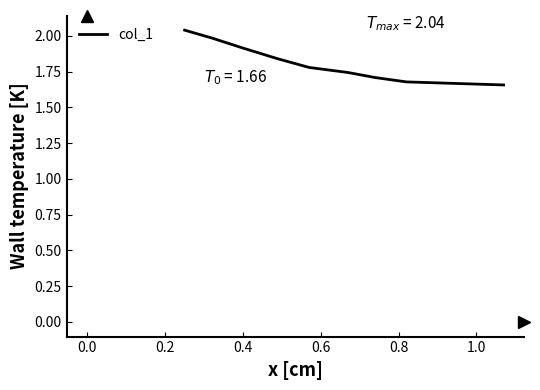

What is the difference between the maximum and minimum values?

0.4